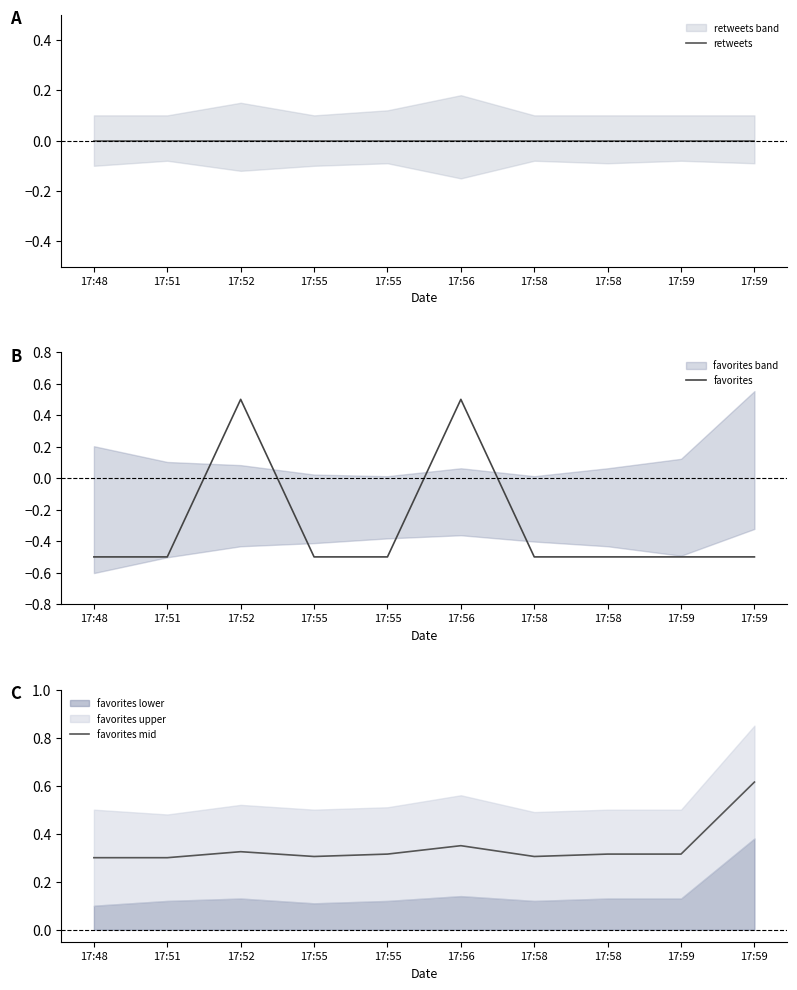

What is the total value across all series at 17:58?

-0.2